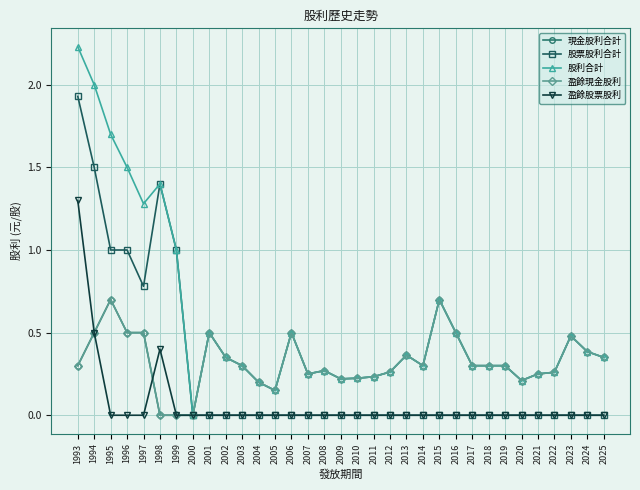

Is this an area chart (filled region under the line)?

No